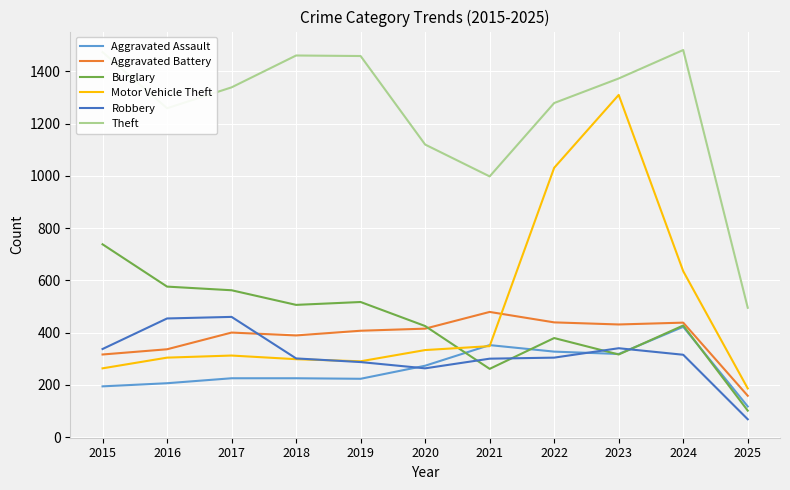

What is the minimum value shown in the chart?

68